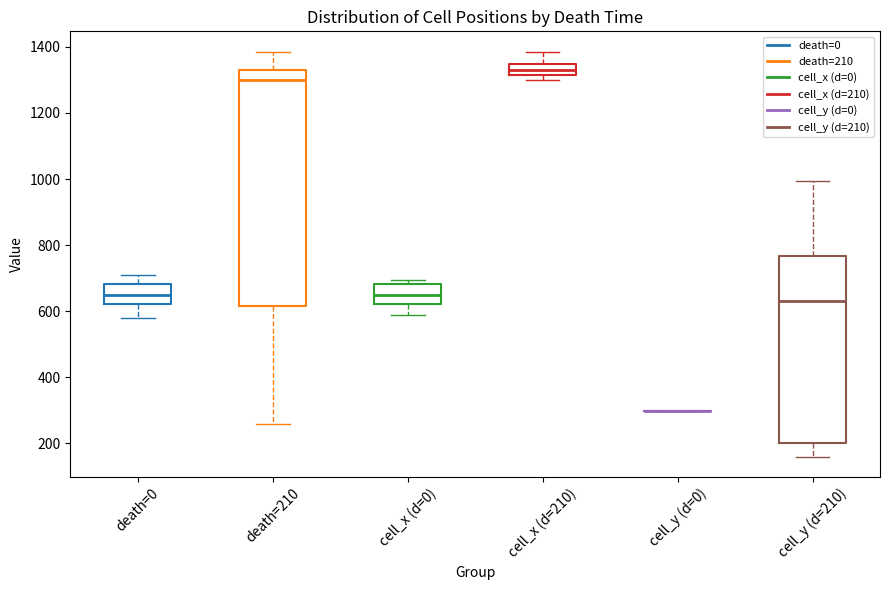

Comparing the boxes themselves (not the whiskers), which one is the tallest?

death=210